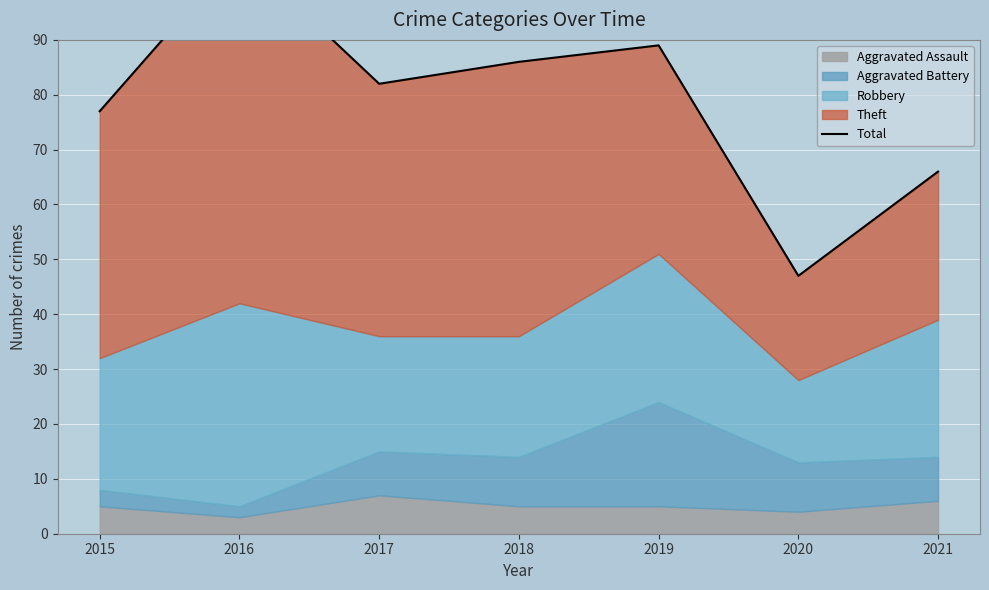

What is the value of the 2nd point from the left?

106